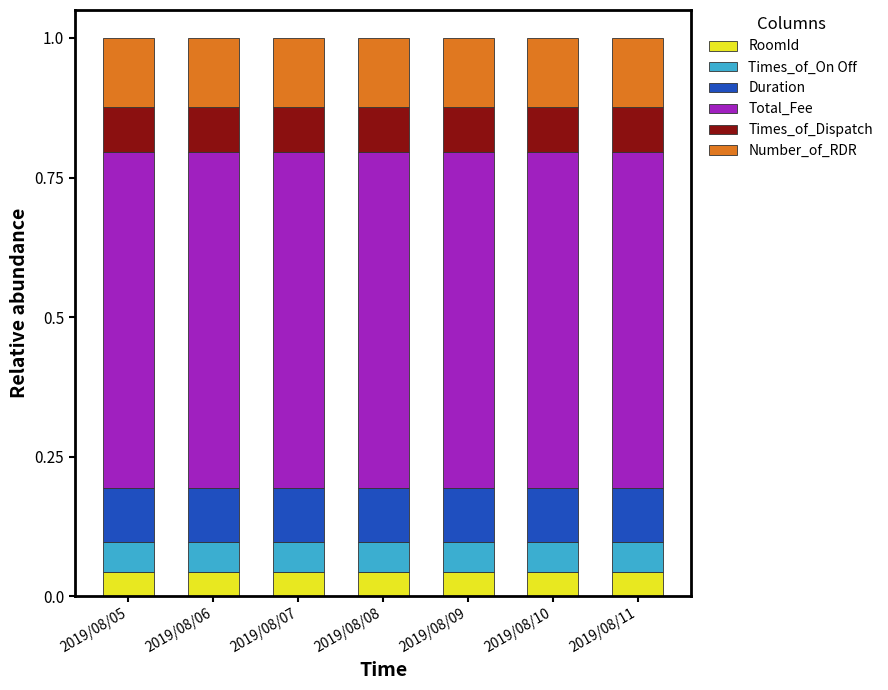

What is the total value across all series at 2019/08/06?

1.0